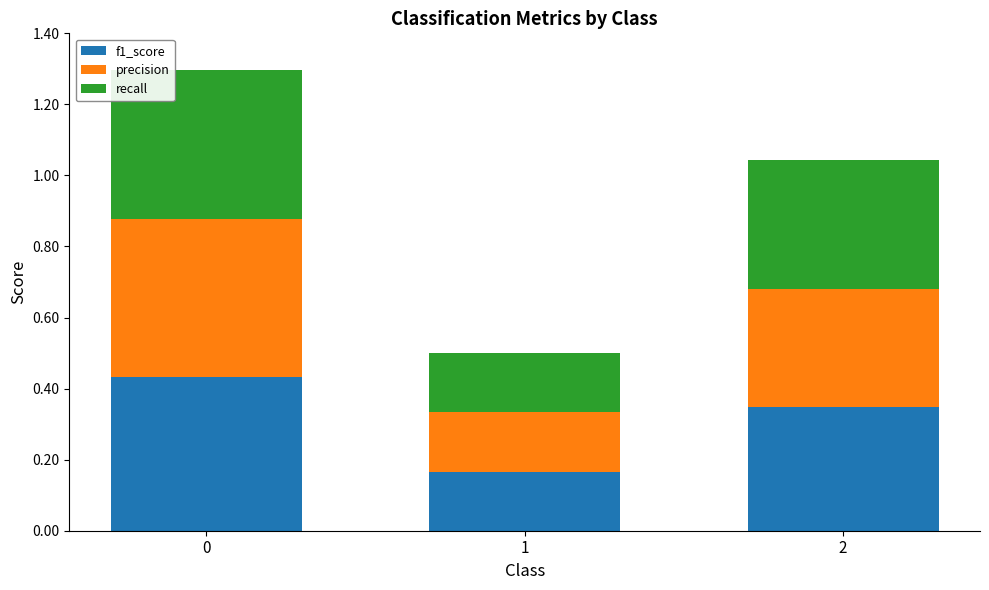

The value of f1_score at 0 is 0.7. True or false?

False